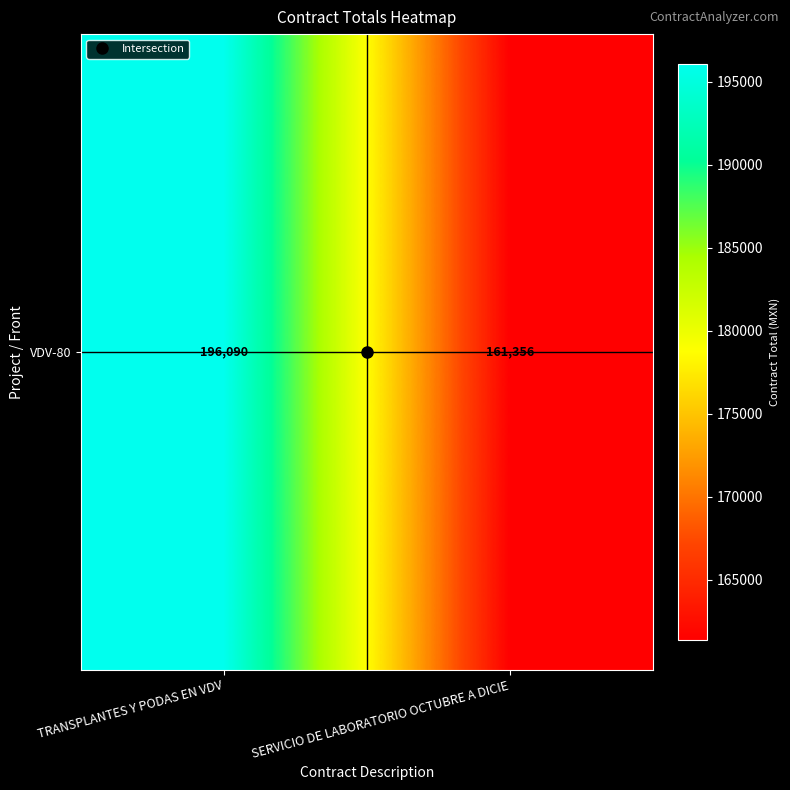

Which label corresponds to the largest value in the chart?

TRANSPLANTES Y PODAS EN VDV